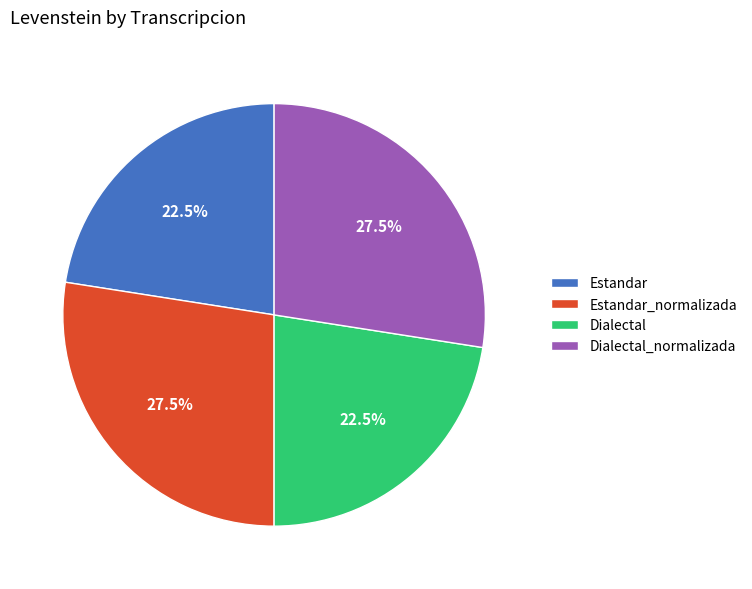

Is there any slice that represents more than half of the pie?

No